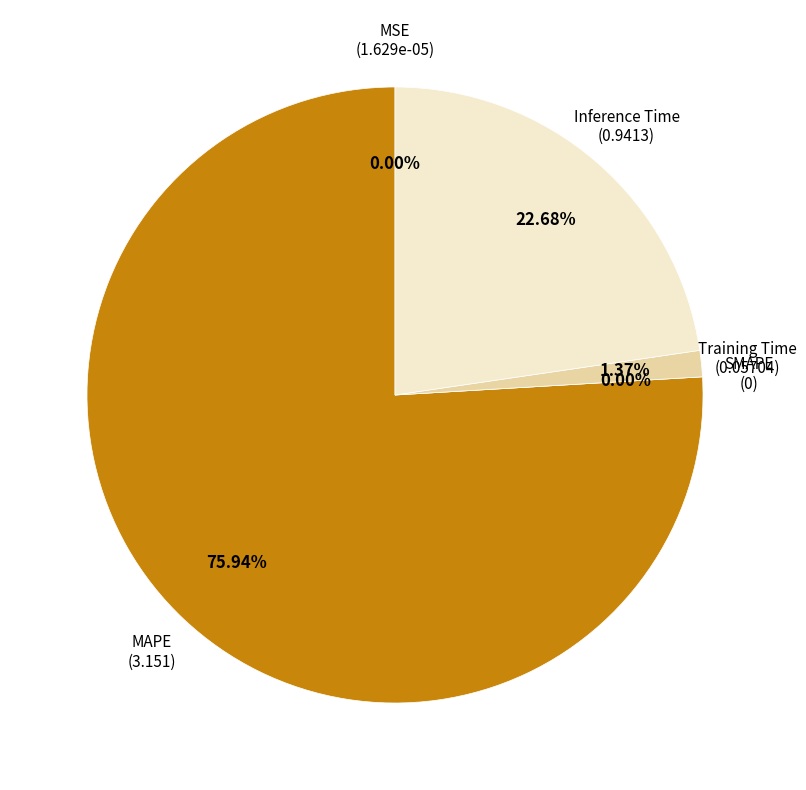

What is the ratio of the value at Inference Time to the value at MAPE?

0.3